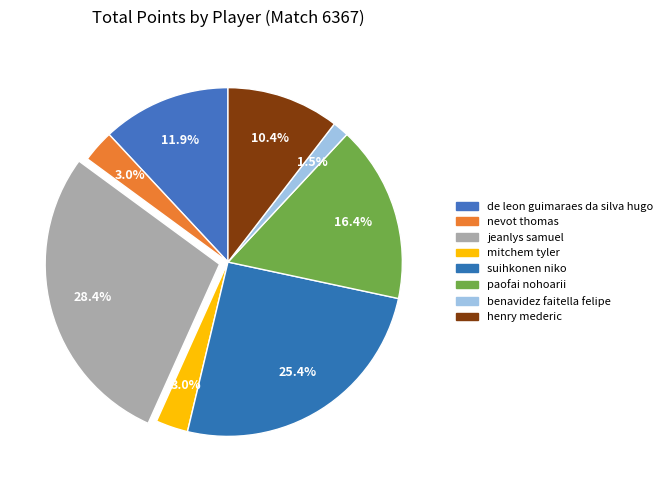

Count the number of slices in the pie.

8